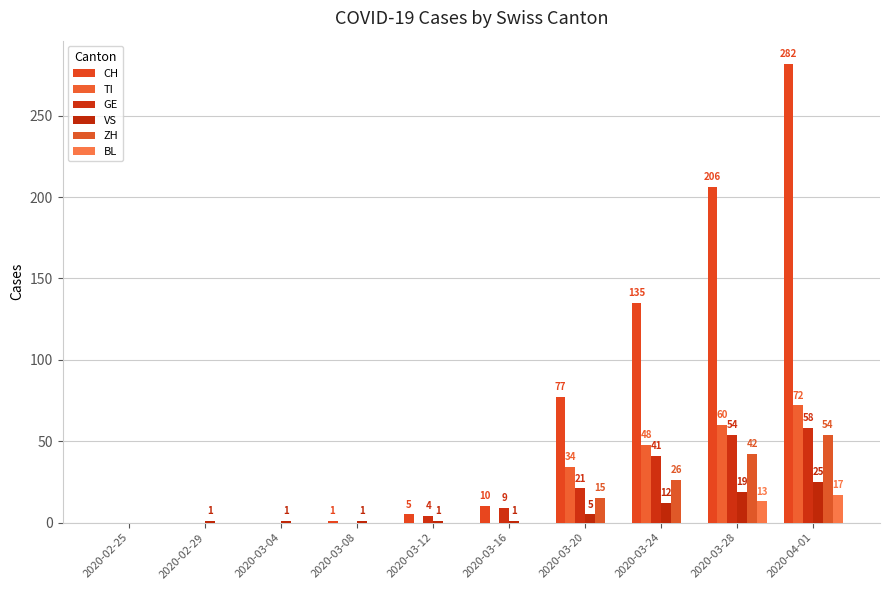

What is the label of the 2nd bar from the right?

2020-03-28